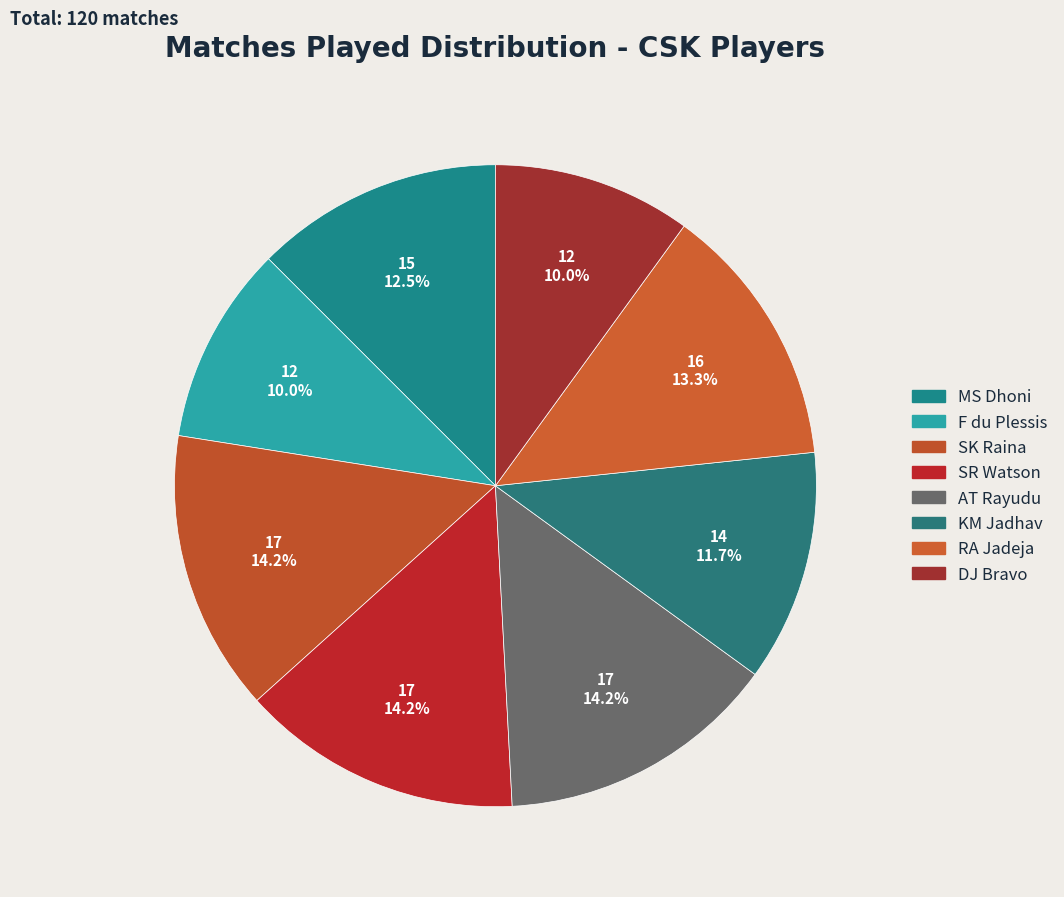

How much of the chart is everything except F du Plessis?

90.0%